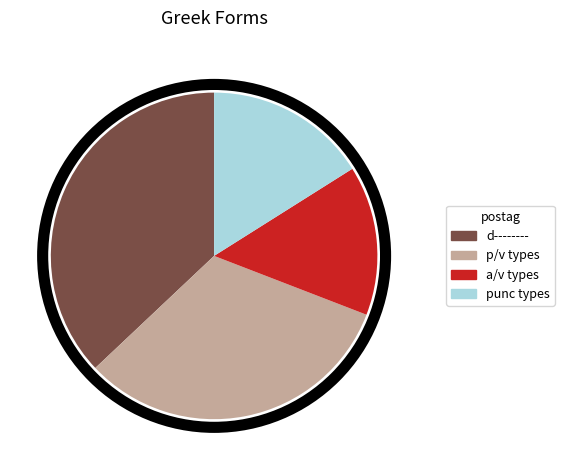

True or false: punc types accounts for 16% of the total.

True